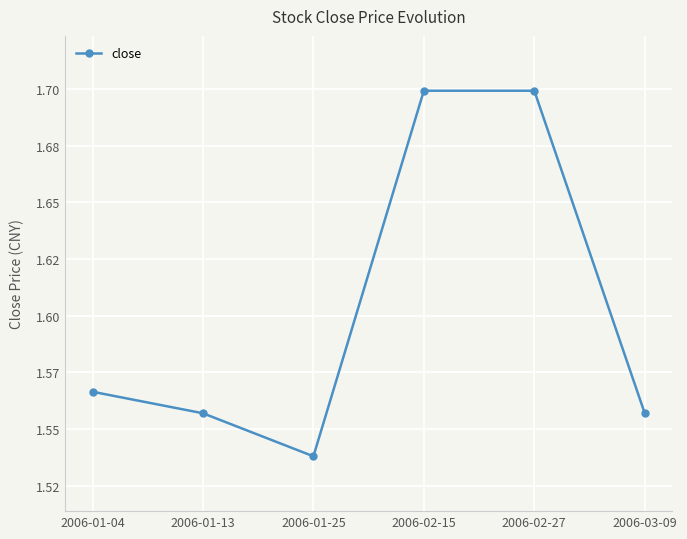

Which label corresponds to the smallest value in the chart?

2006-01-25